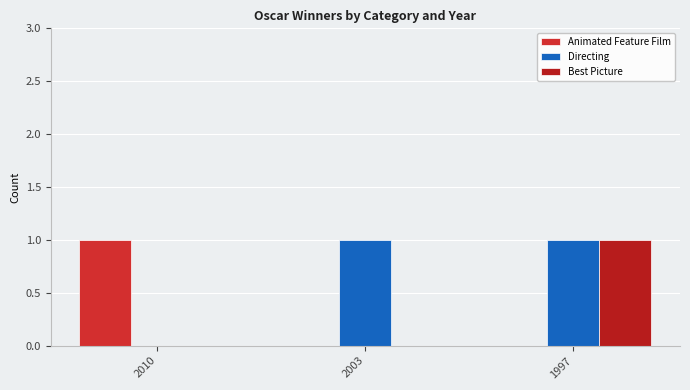

What is the maximum value shown in the chart?

1